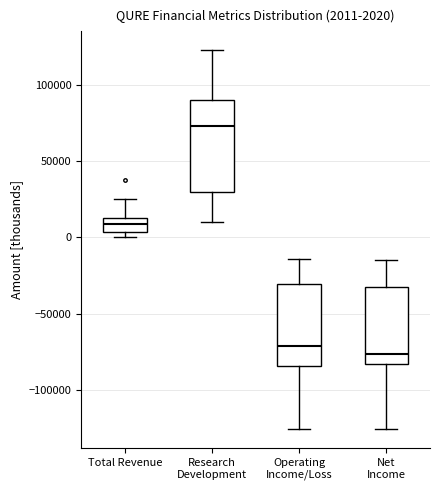

Which box's median line is the lowest?

Net Income